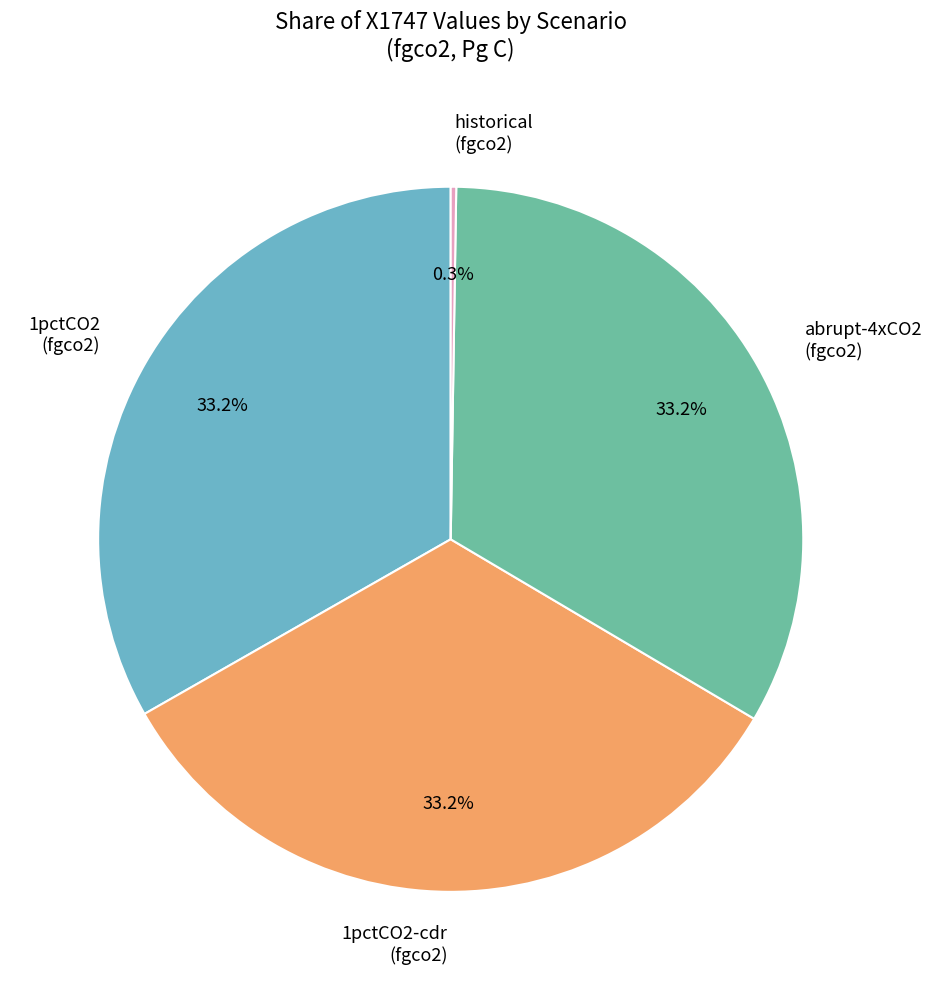

To the nearest percent, what is the average slice percentage?

25%